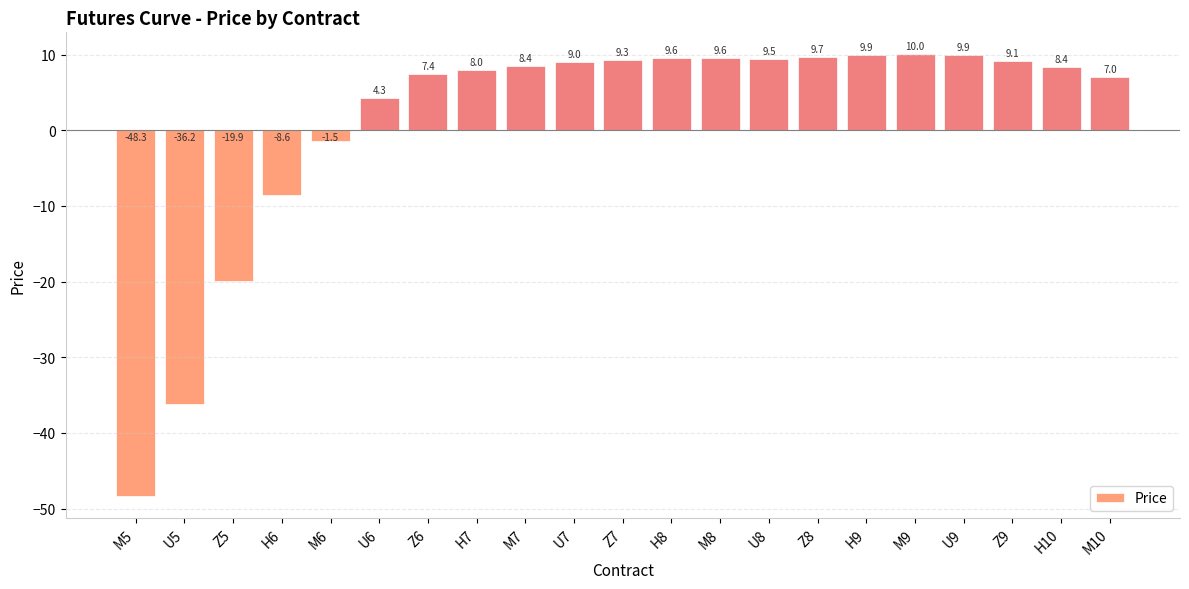

Are the bars horizontal?

No